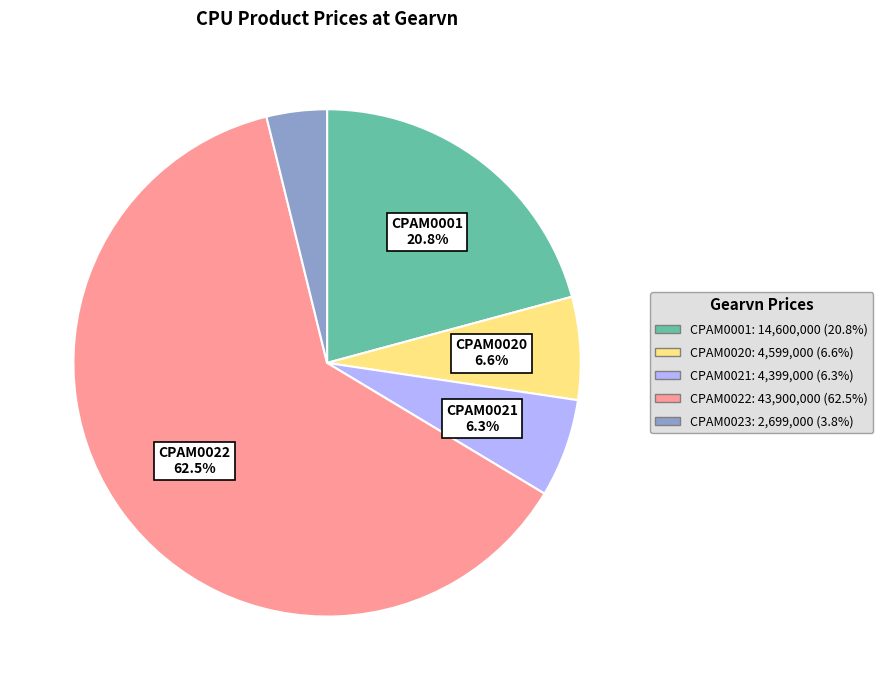

To the nearest percent, what is the combined percentage of CPAM0001 and CPAM0020?

27%